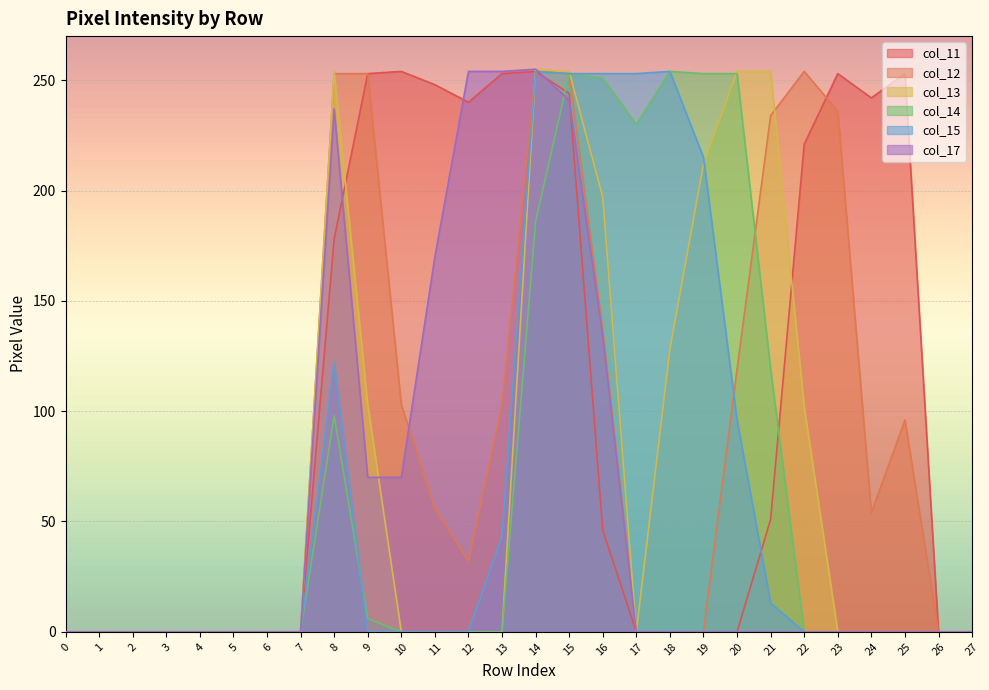

How many lines are shown in the chart?

6